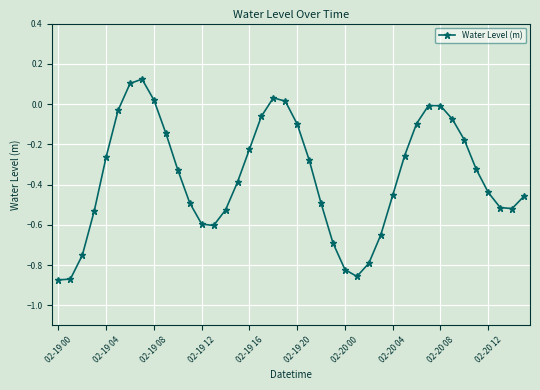

True or false: the data has more than 2 interior local peaks.

True